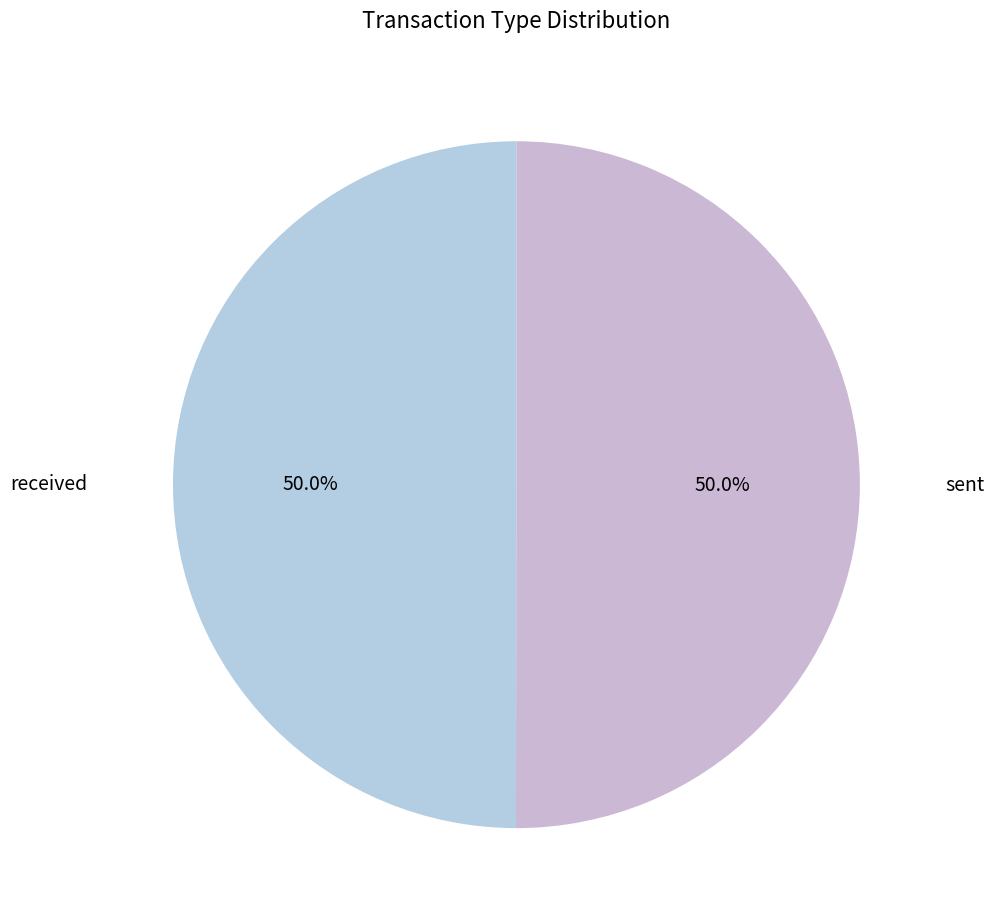

What percentage is the sent slice, to the nearest percent?

50%